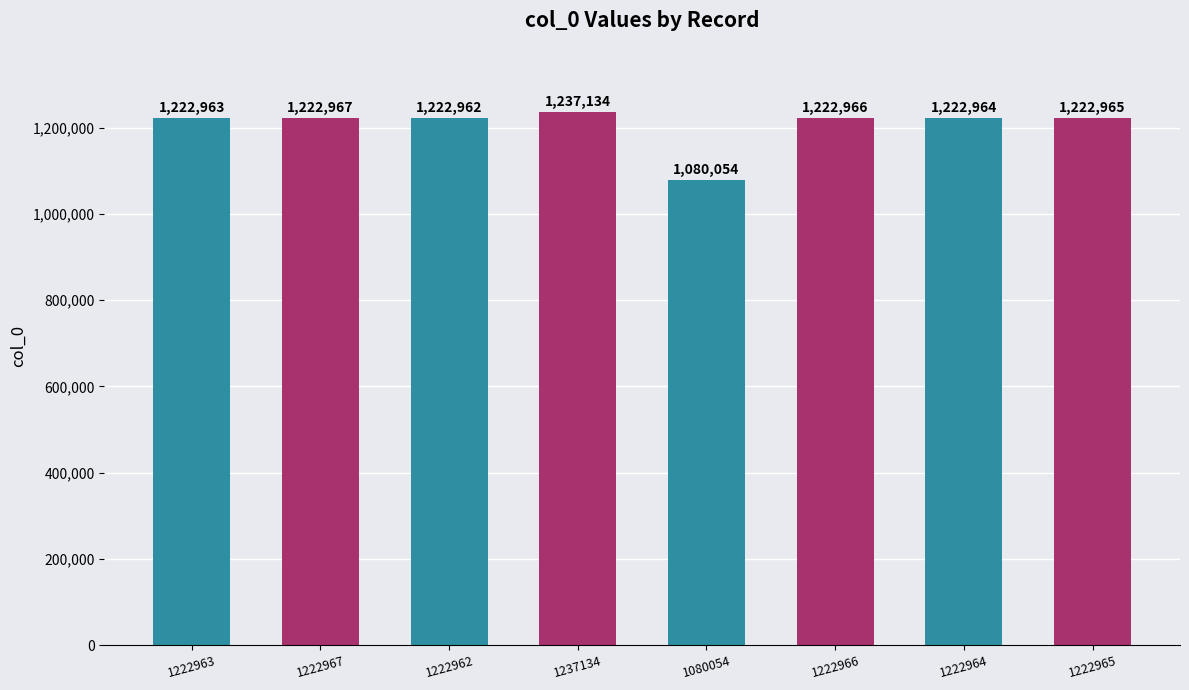

Reading left to right, extract all data points from this chart.

1222963	1222967	1222962	1237134	1080054	1222966	1222964	1222965